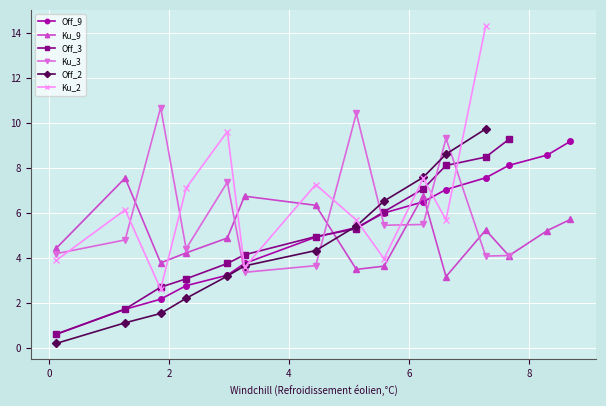

What is the lowest value of the Off_9 series?

0.6